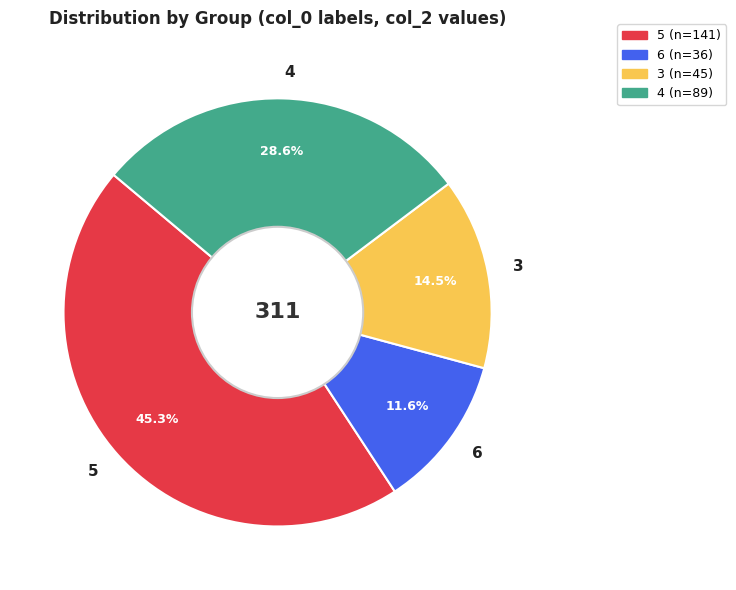

Which category has the smallest portion of the pie?

6